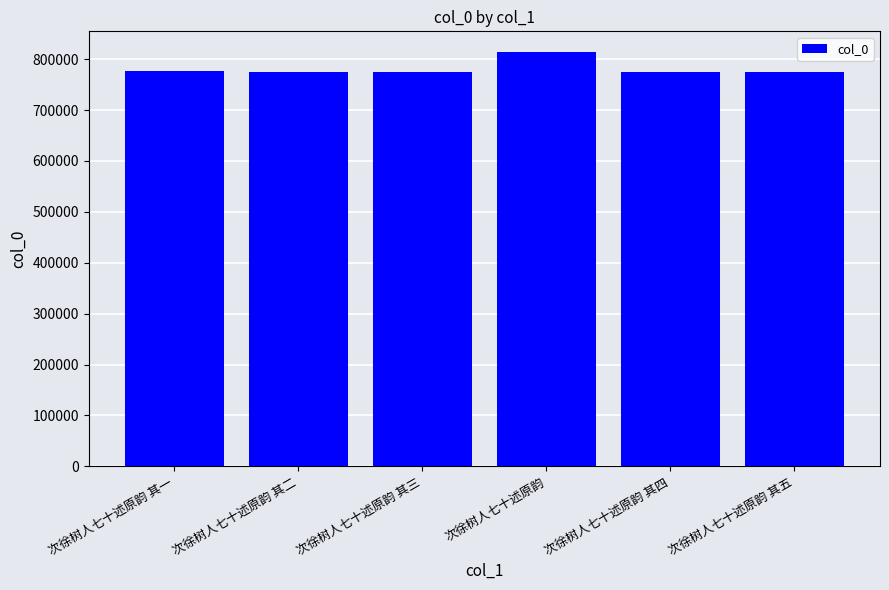

What is the sum of the values at 次徐树人七十述原韵 and 次徐树人七十述原韵 其四?

1588442